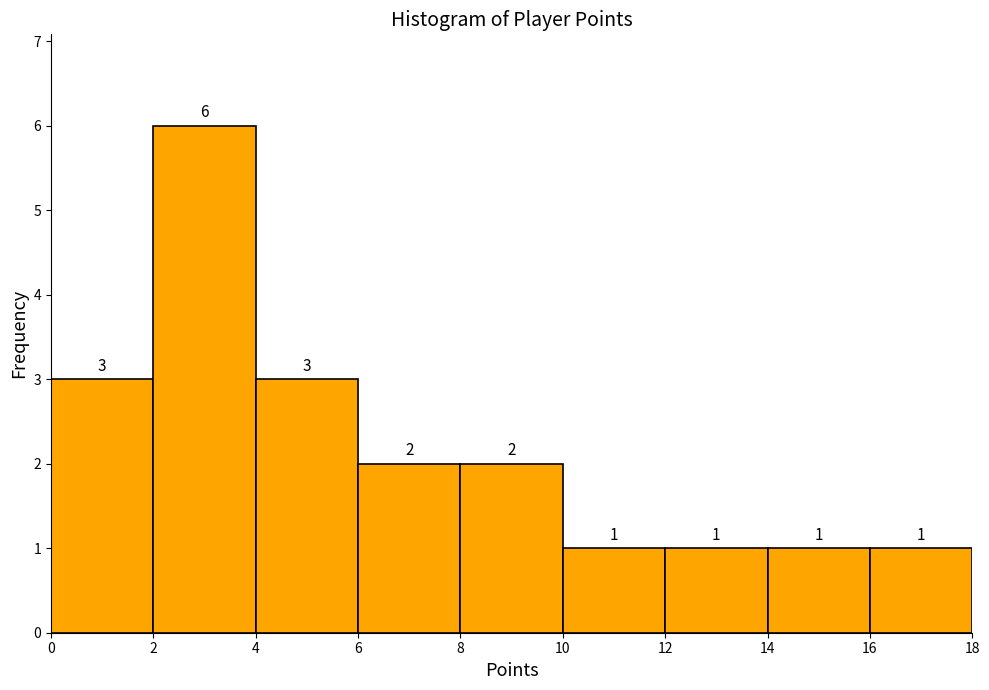

Which range on the x-axis has the tallest bar?

2 to 4